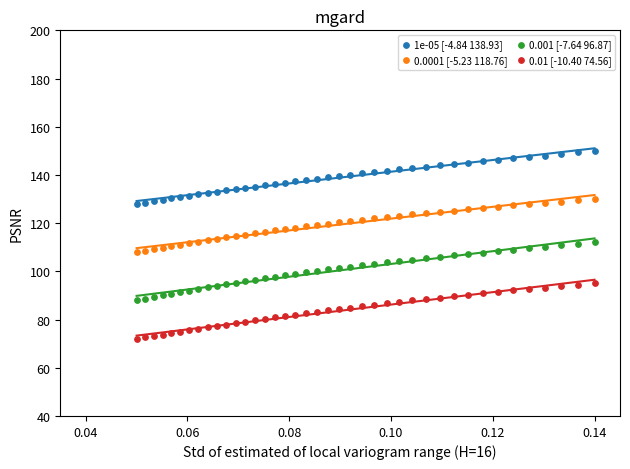

Which series has the widest spread of Y values?

0.001 [-7.64 96.87]